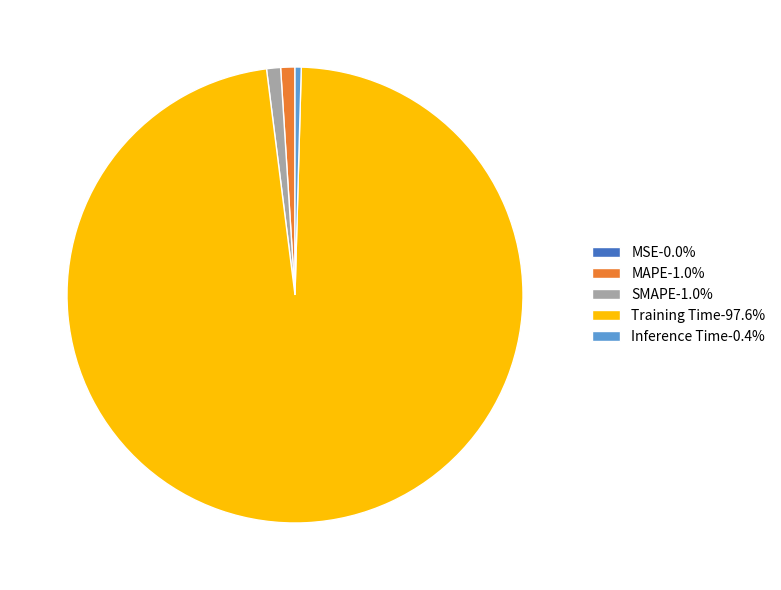

Is there any slice that represents more than half of the pie?

Yes